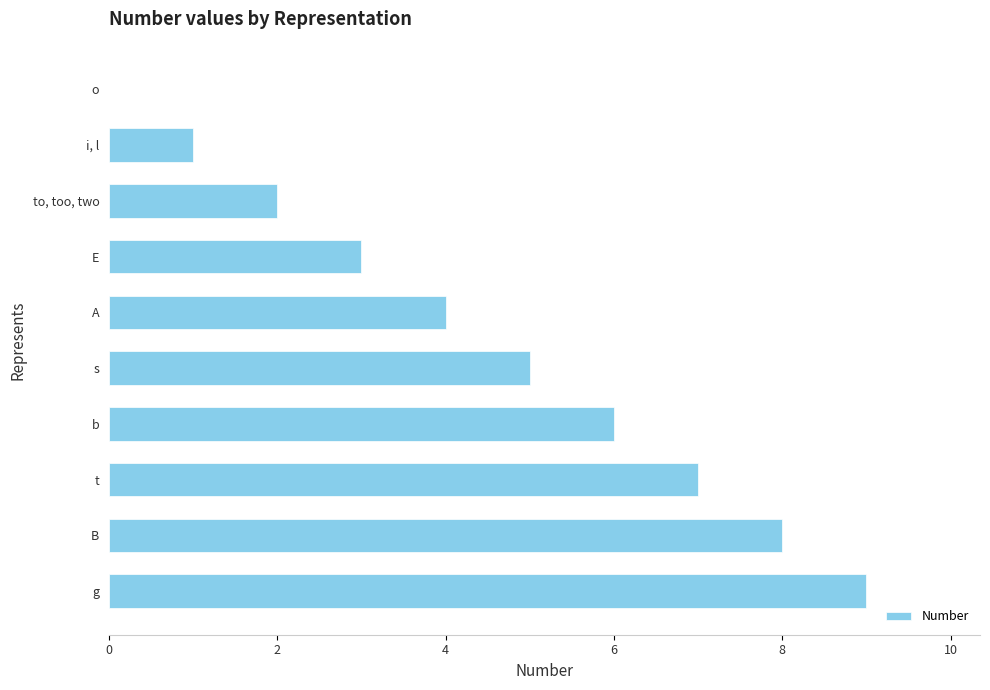

Reading top to bottom, extract all data points from this chart.

o=0	i, l=1	to, too, two=2	E=3	A=4	s=5	b=6	t=7	B=8	g=9